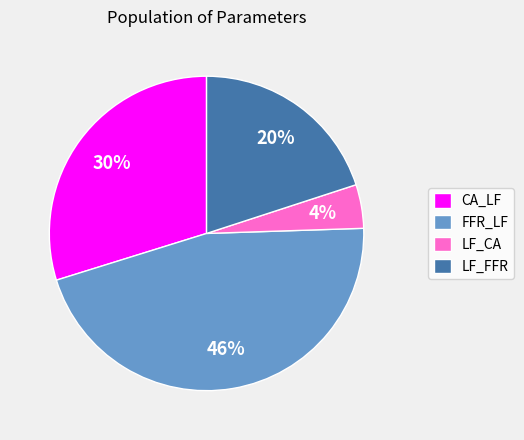

To the nearest percent, what is the average slice percentage?

25%